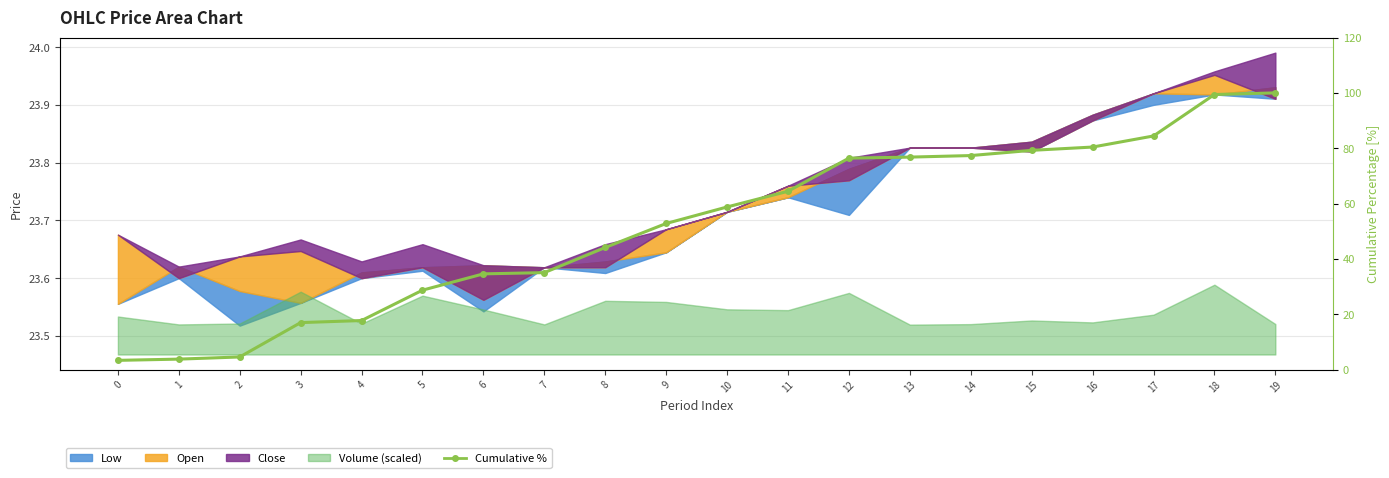

How many values are below 58?

10